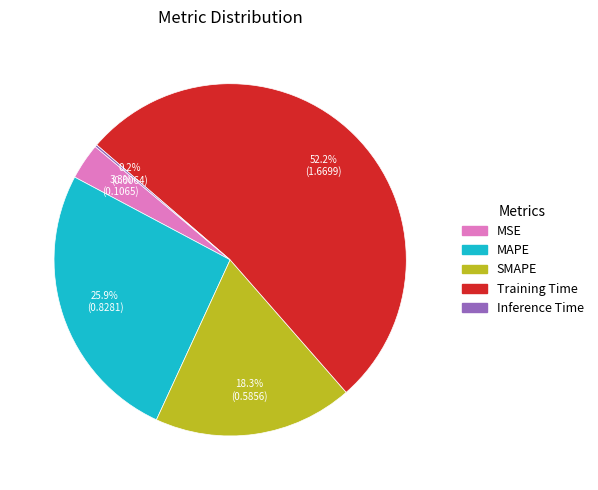

Which has a higher value, SMAPE or Training Time?

Training Time